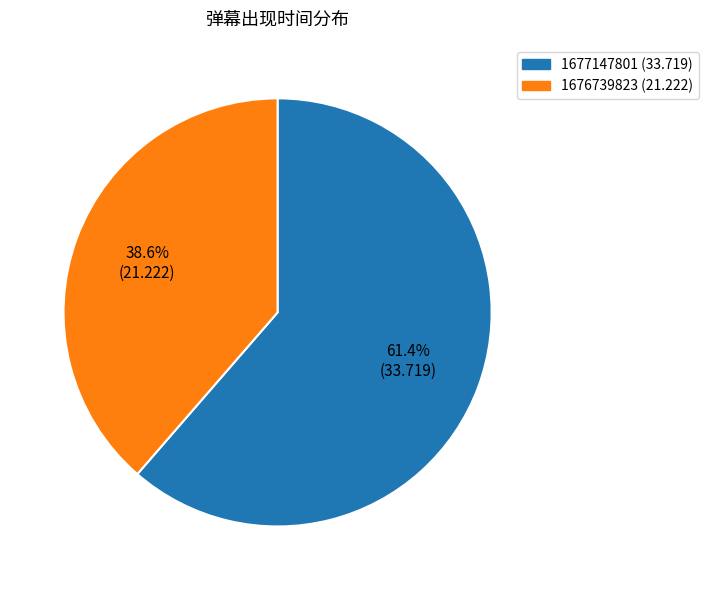

What is the majority slice?

1677147801